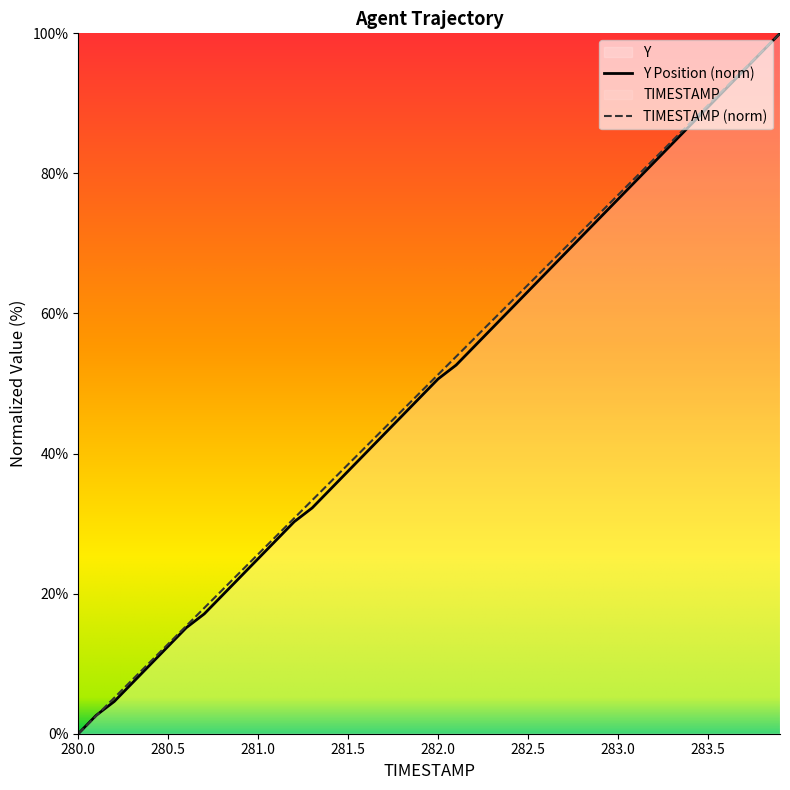

True or false: Y has a value of 68.7 at 281.9.

False